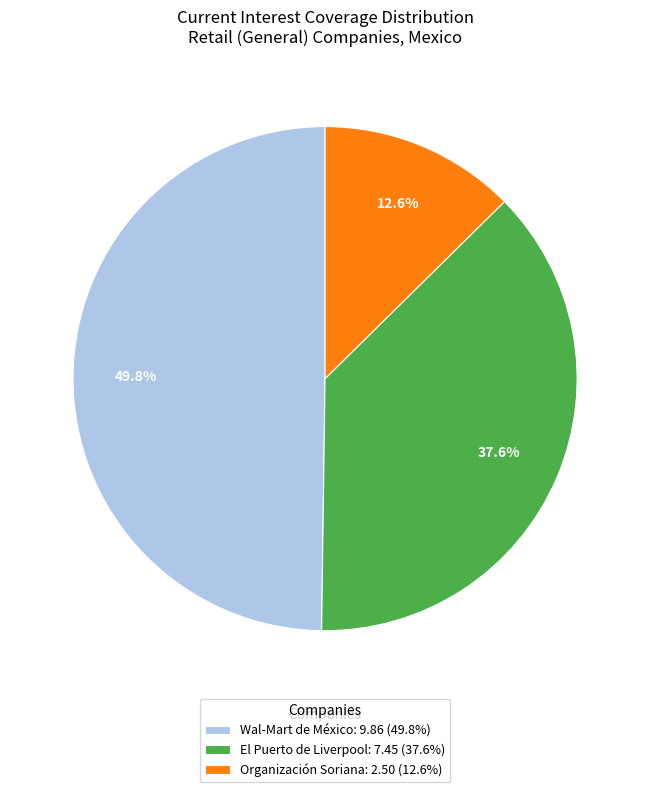

Rank the categories by value from highest to lowest.

Wal-Mart de México, El Puerto de Liverpool, Organización Soriana